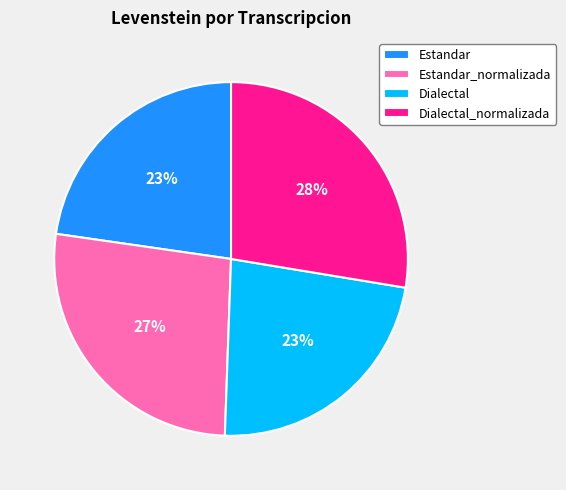

Which has a higher value, Estandar_normalizada or Estandar?

Estandar_normalizada